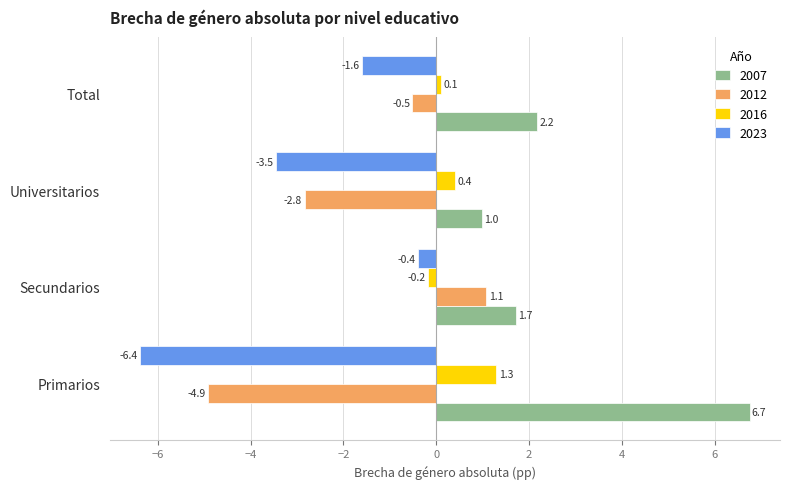

What is the sum of all 2012 values?

-7.2